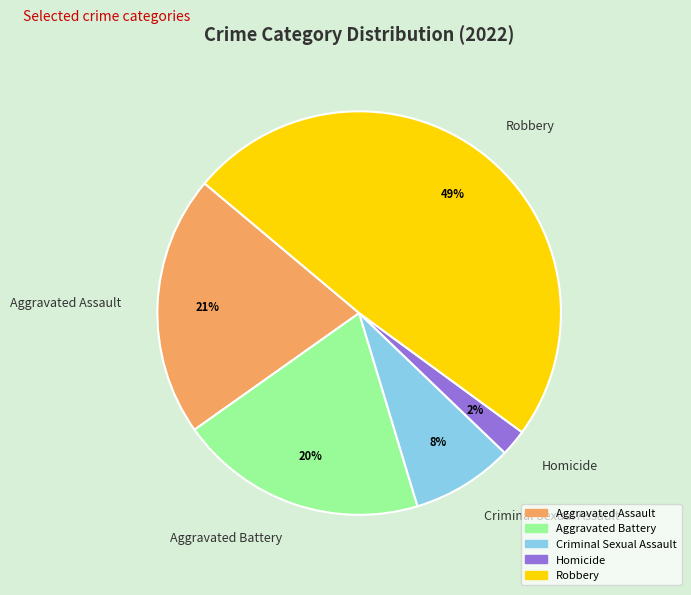

To the nearest percent, what portion does Criminal Sexual Assault represent?

8%